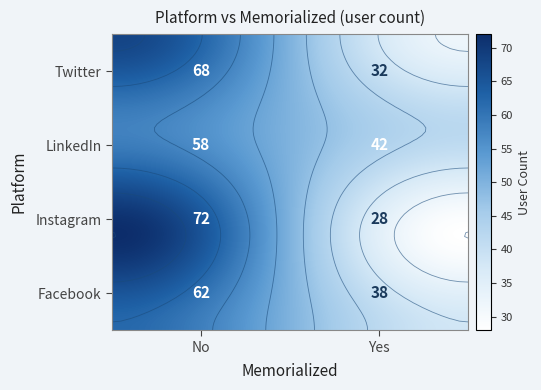

The Twitter series shows 68 at 0. True or false?

True